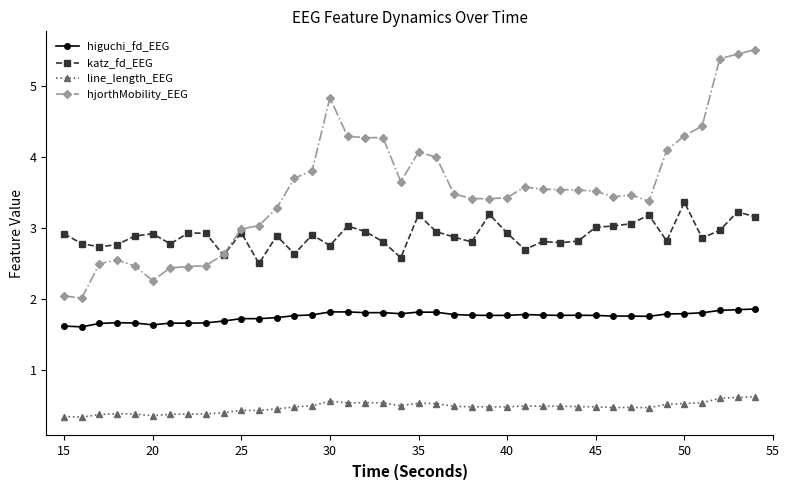

What is the value of the katz_fd_EEG point at the 6th from the left?

2.9